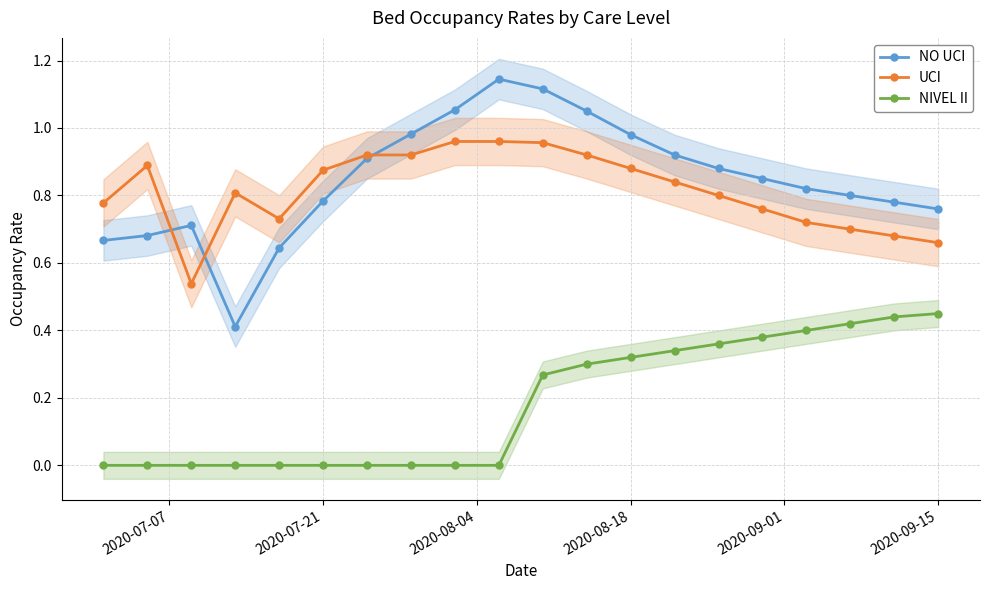

True or false: UCI has more than 1 interior local peaks.

True